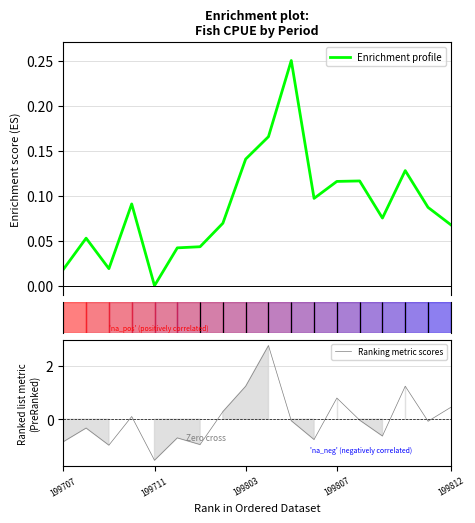

At which label does Ranking metric scores reach its minimum?

199711